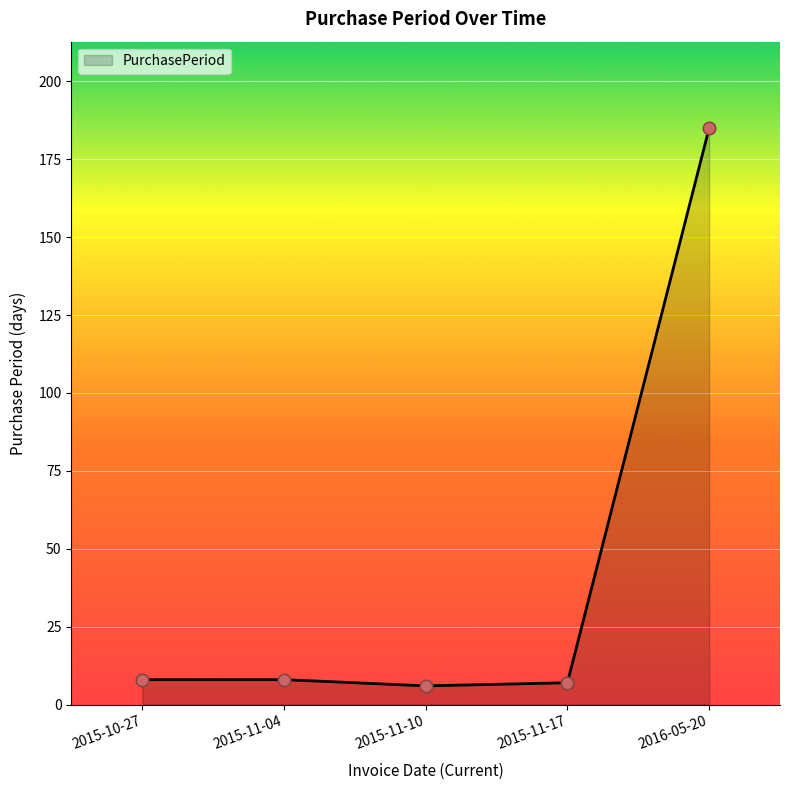

Between 2015-11-04 and 2016-05-20, which is larger?

2016-05-20